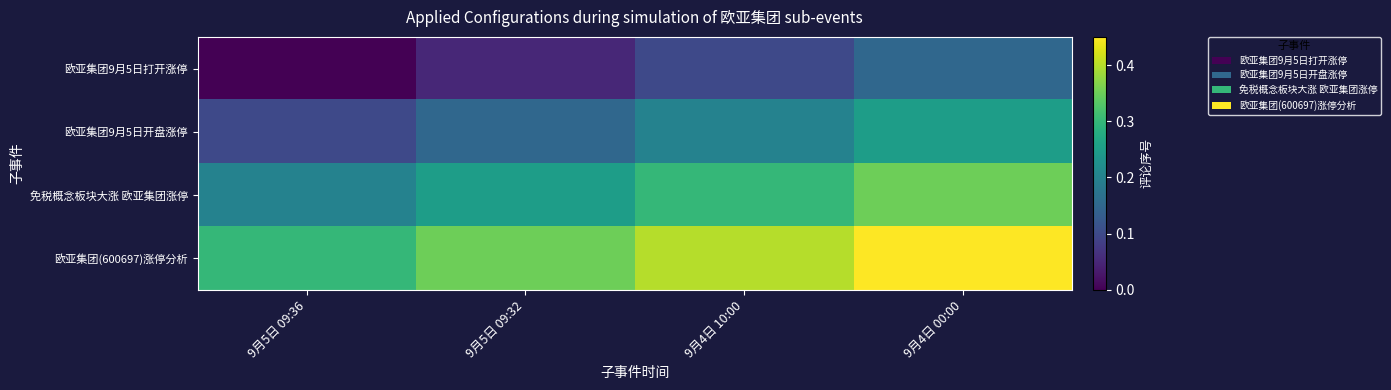

What is the difference between the highest and lowest values at 9月5日 09:36?

0.3